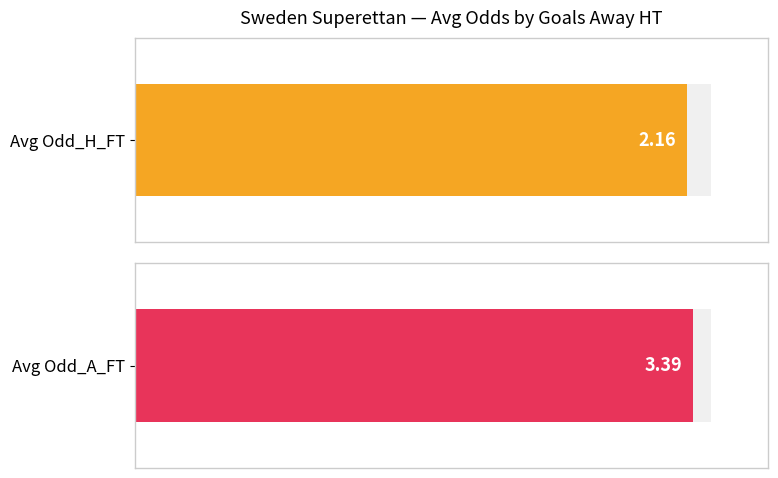

What are all the series names shown in the legend?

Avg Odd_H_FT, Avg Odd_A_FT